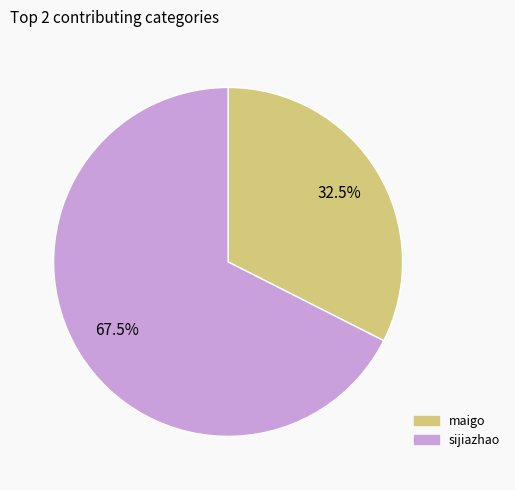

To the nearest percent, what is the average slice percentage?

50%